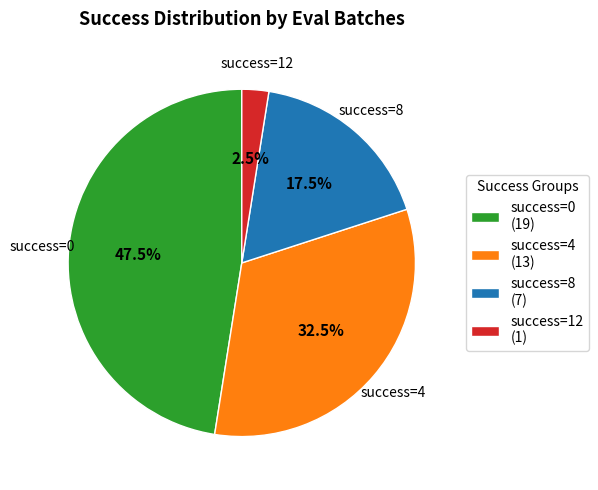

To the nearest percent, what is the difference between the largest and smallest slice percentages?

45%